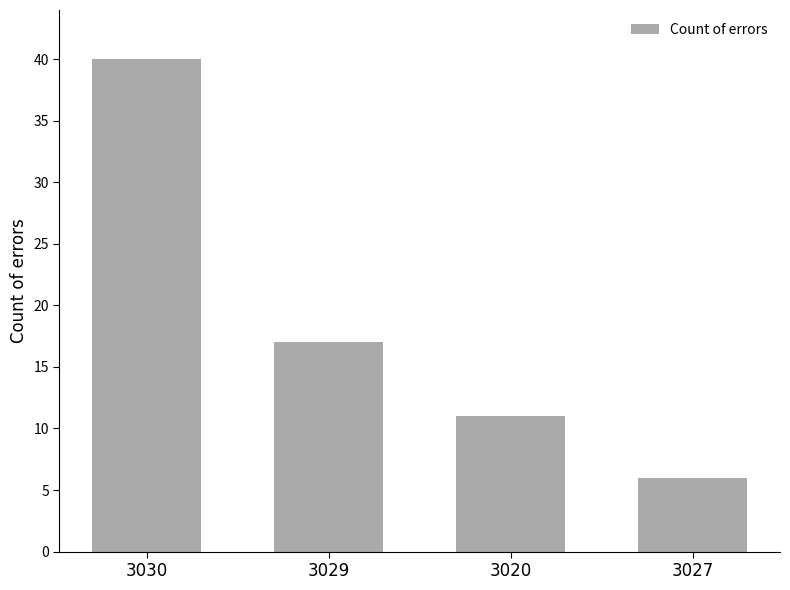

What is the label of the 1st bar from the right?

3027